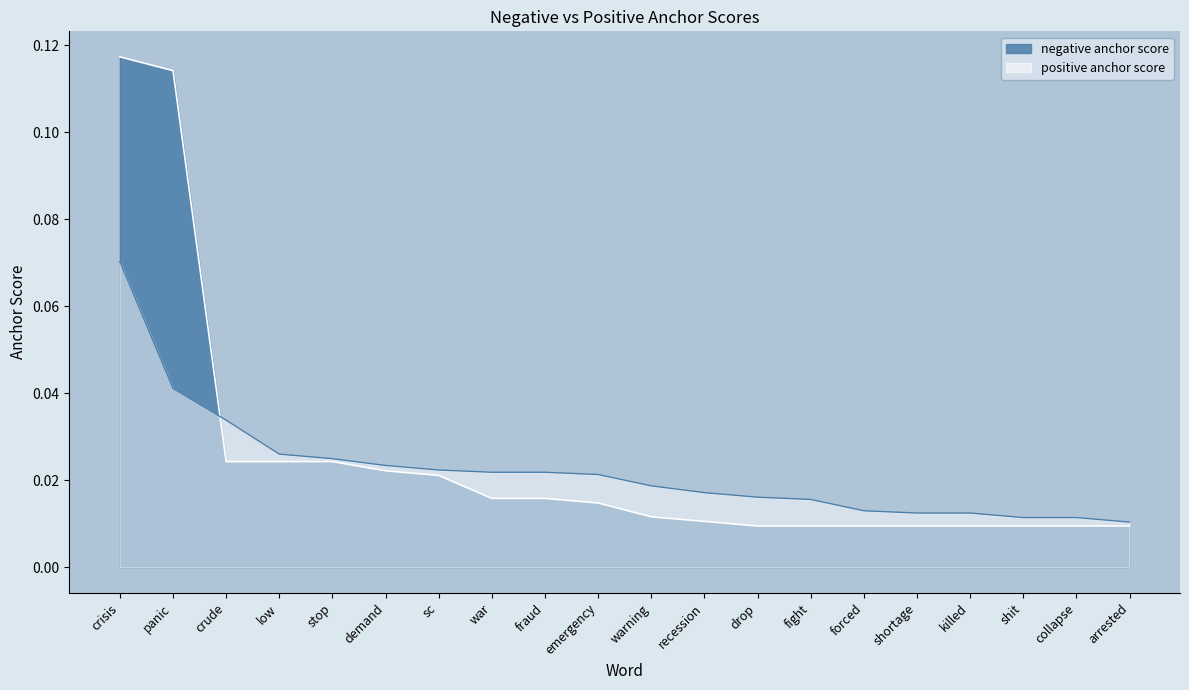

Which series ends up on top after the final intersection of positive anchor score and negative anchor score?

positive anchor score